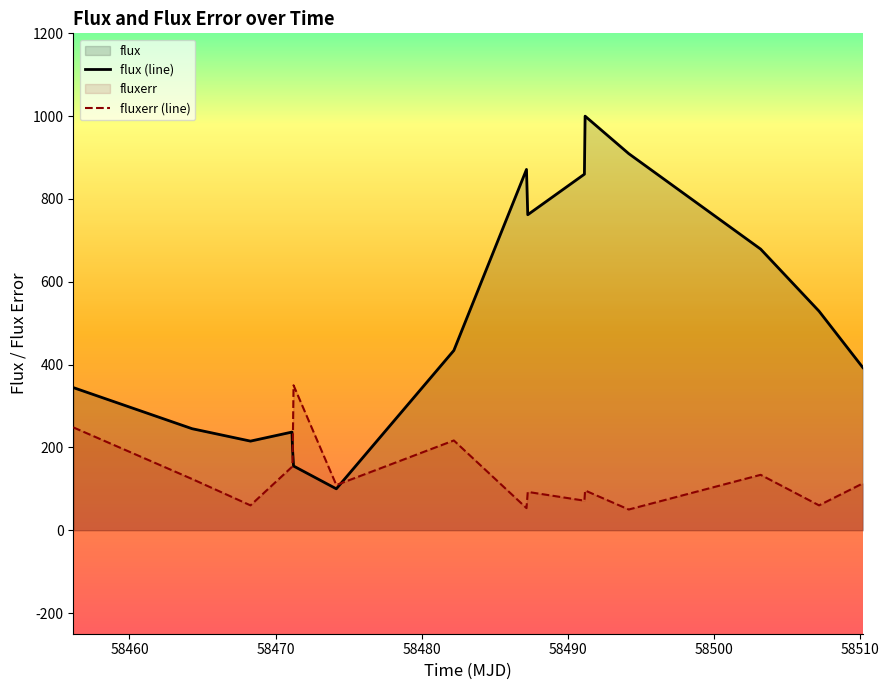

Which series has the largest range (max minus min)?

flux (line)